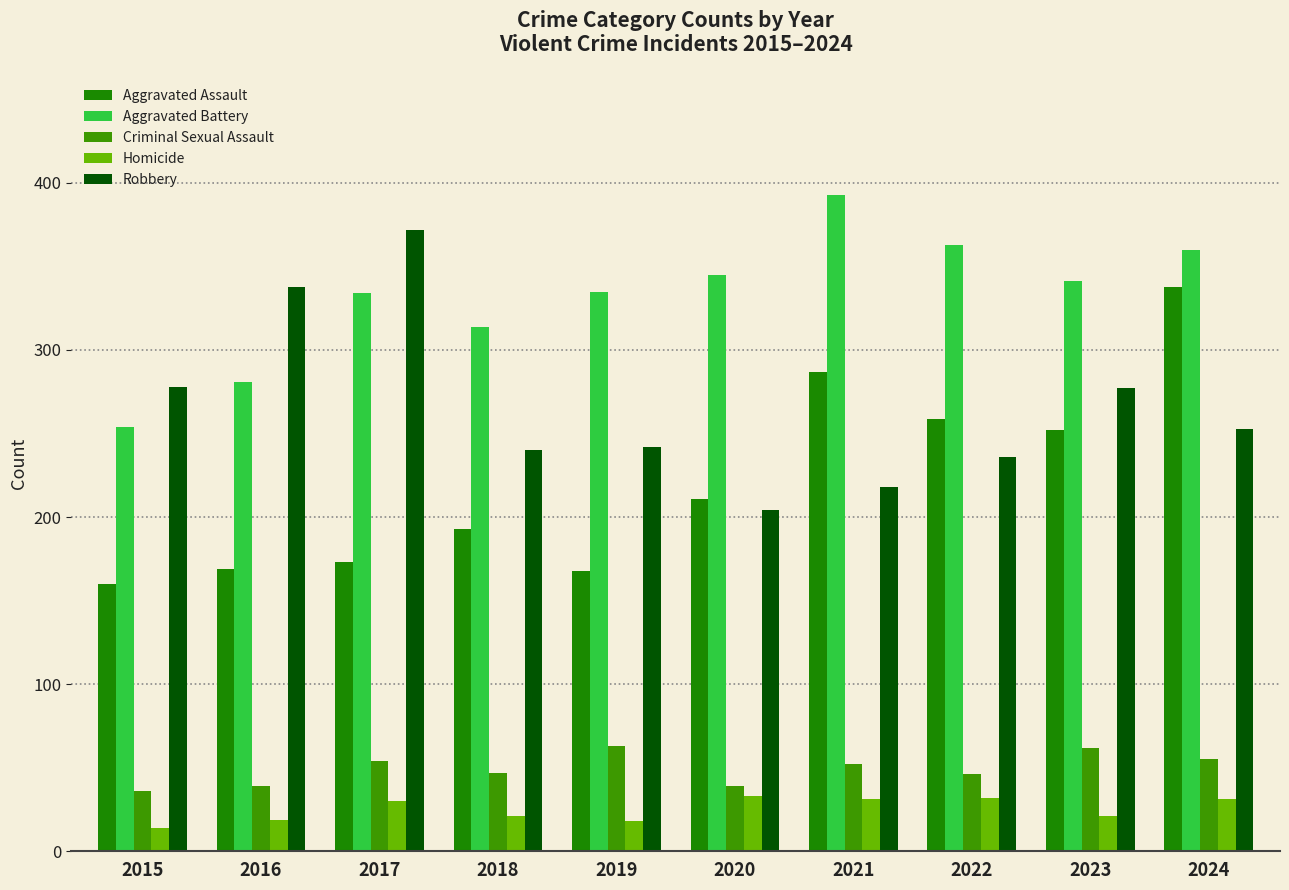

Which series changed the most between 2015 and 2020?

Aggravated Battery